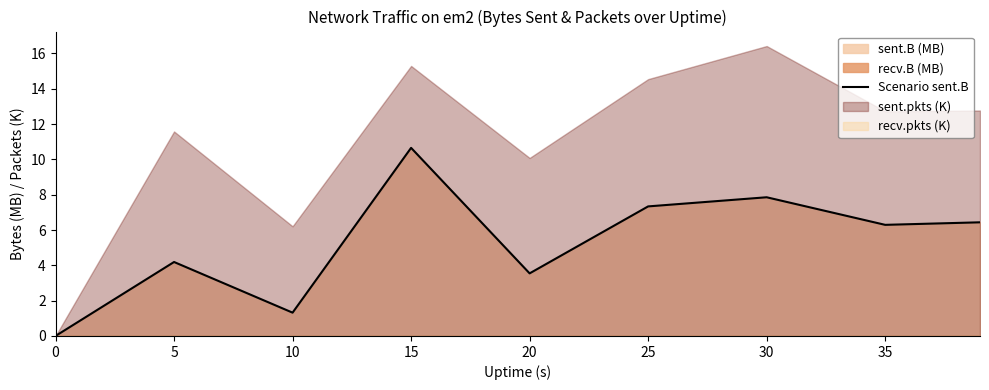

Where is Scenario sent.B nearest to the value 5?

5